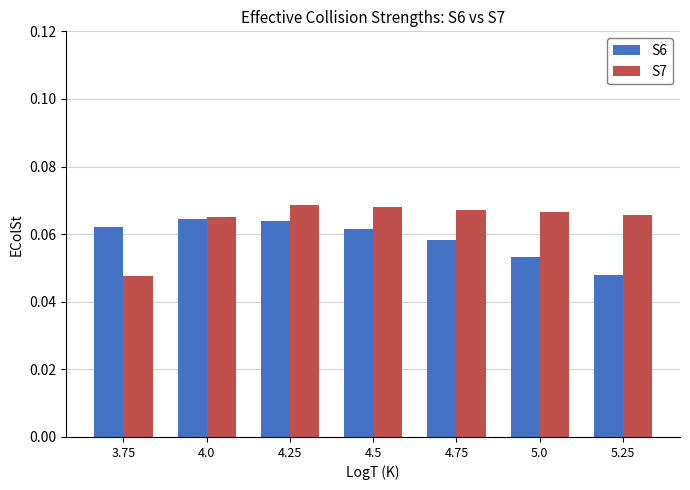

How many groups of bars are there?

7